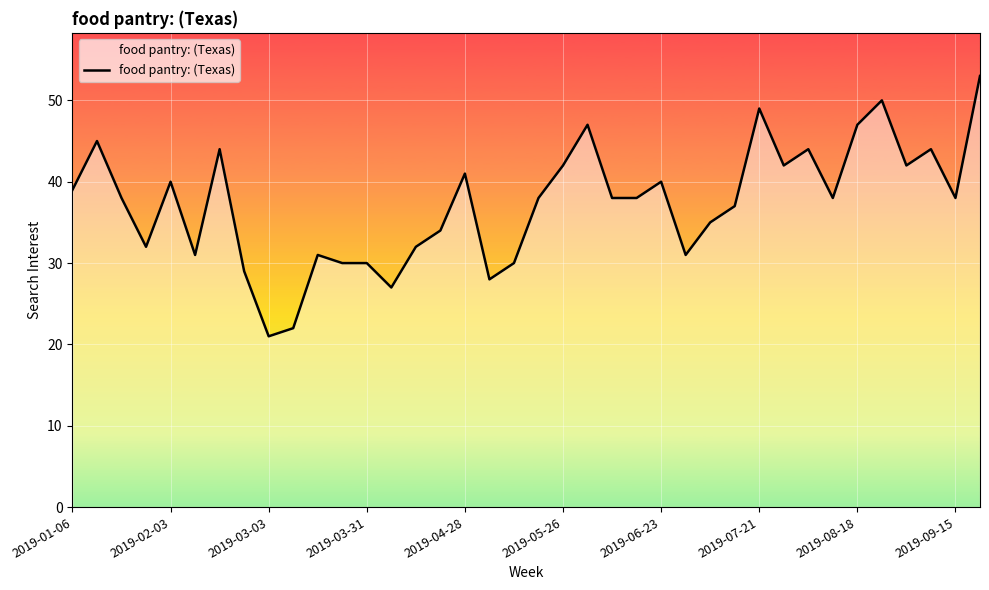

What is the smallest value displayed?

21